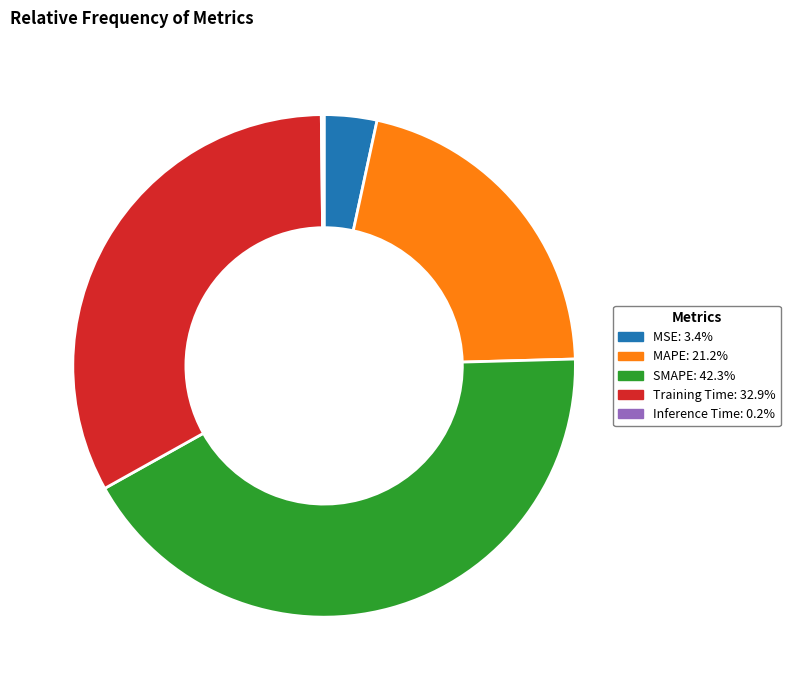

Does MSE: 3.4% represent more than half of the total?

No